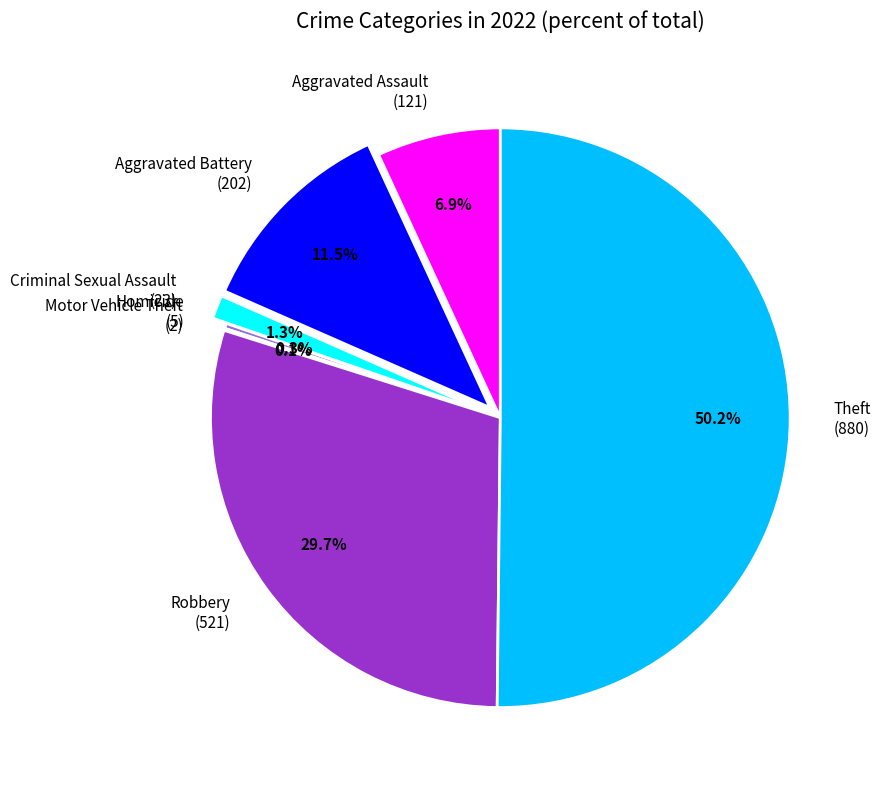

Is it true that Criminal Sexual Assault is 1% of the pie?

True